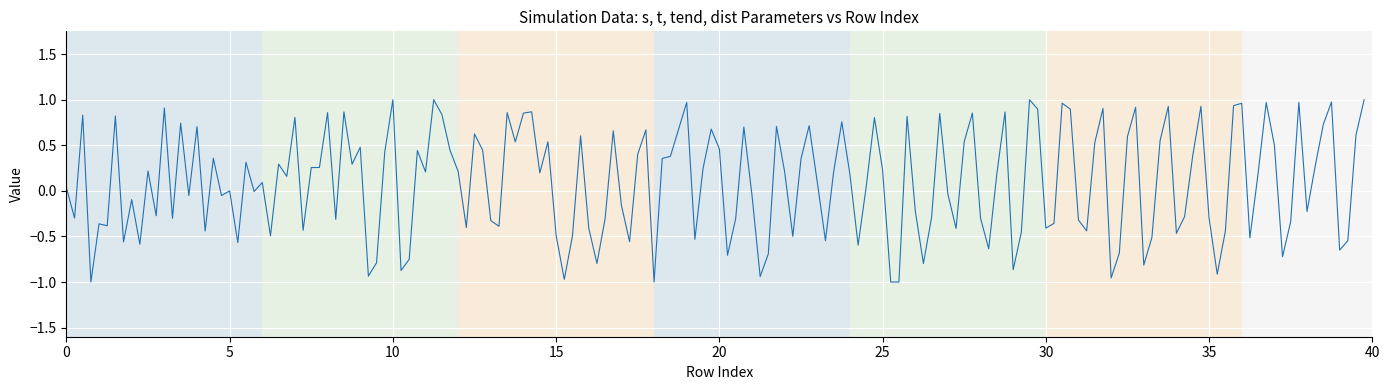

What is the difference between the maximum and minimum values?

2.0